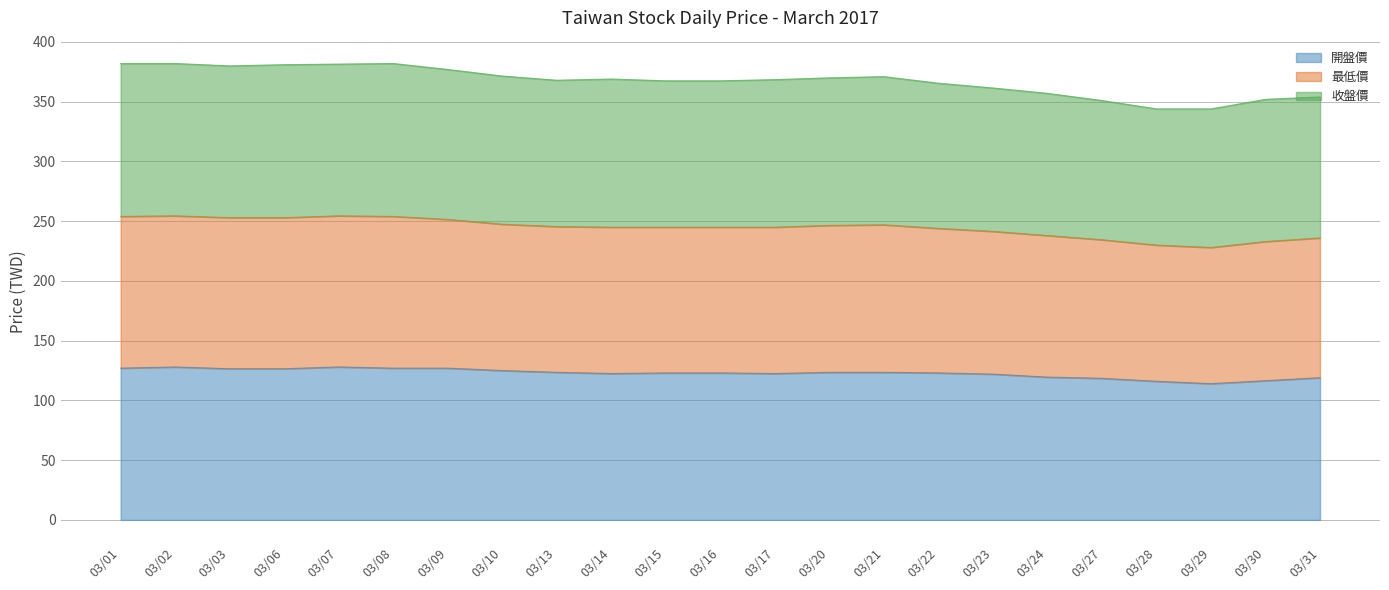

What is the total value across all series at 03/30?

352.0